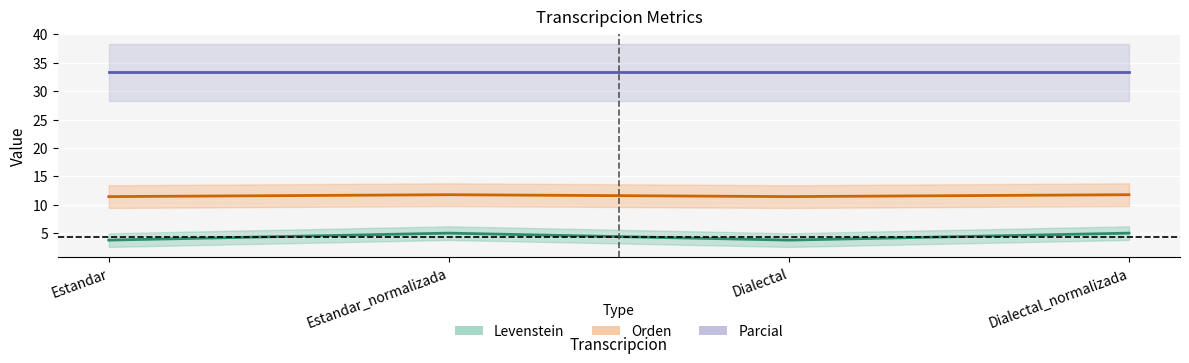

What is the average value of the Levenstein series?

11.6